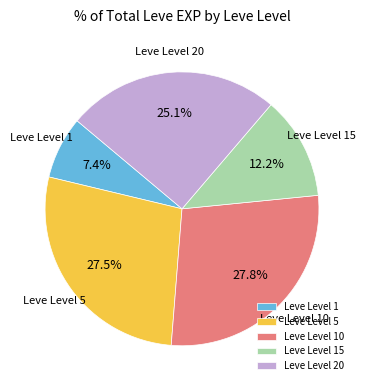

What portion of the pie excludes Leve Level 1?

92.6%